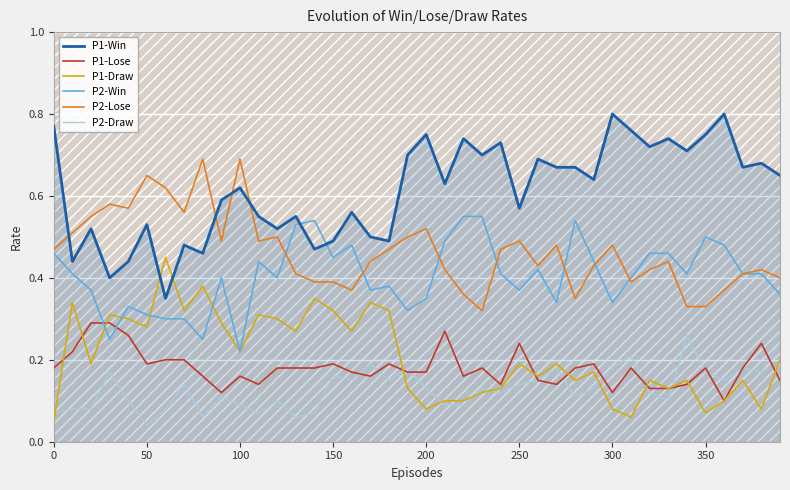

True or false: P2-Win has a value of 0.2 at 300.

False